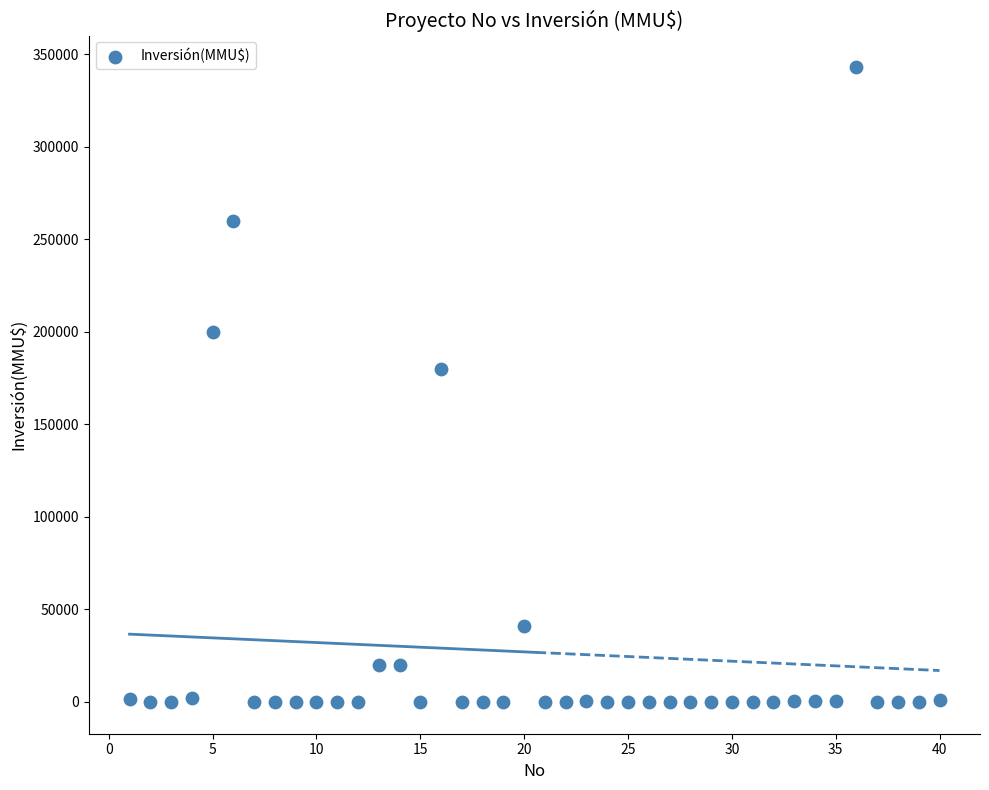

What Y value in the scatter plot is closest to 171500?

180000.0